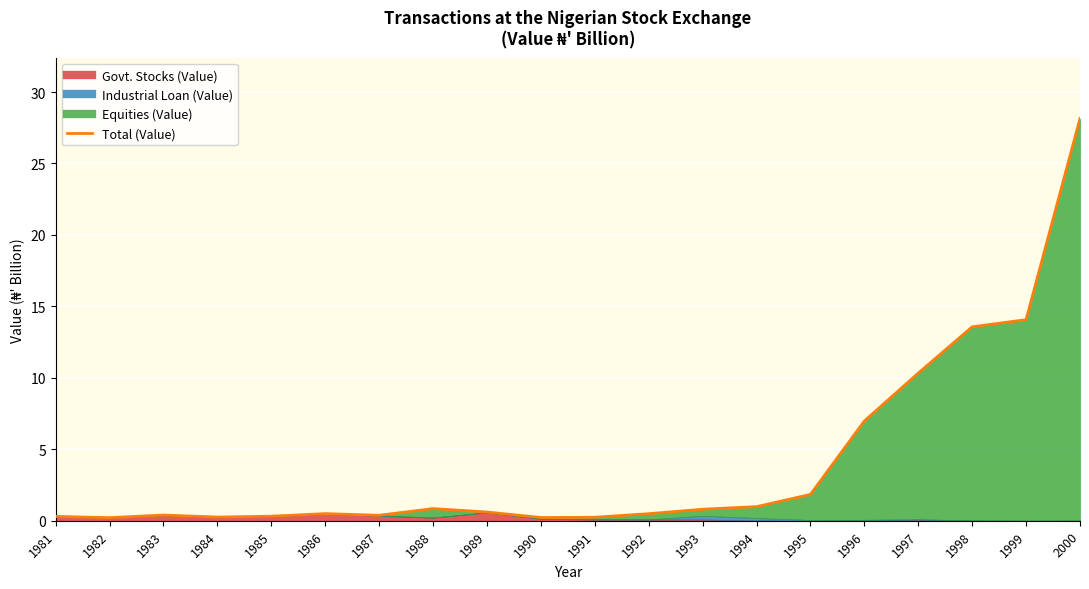

How many interior local peaks (higher than both neighbors) does the data have?

3